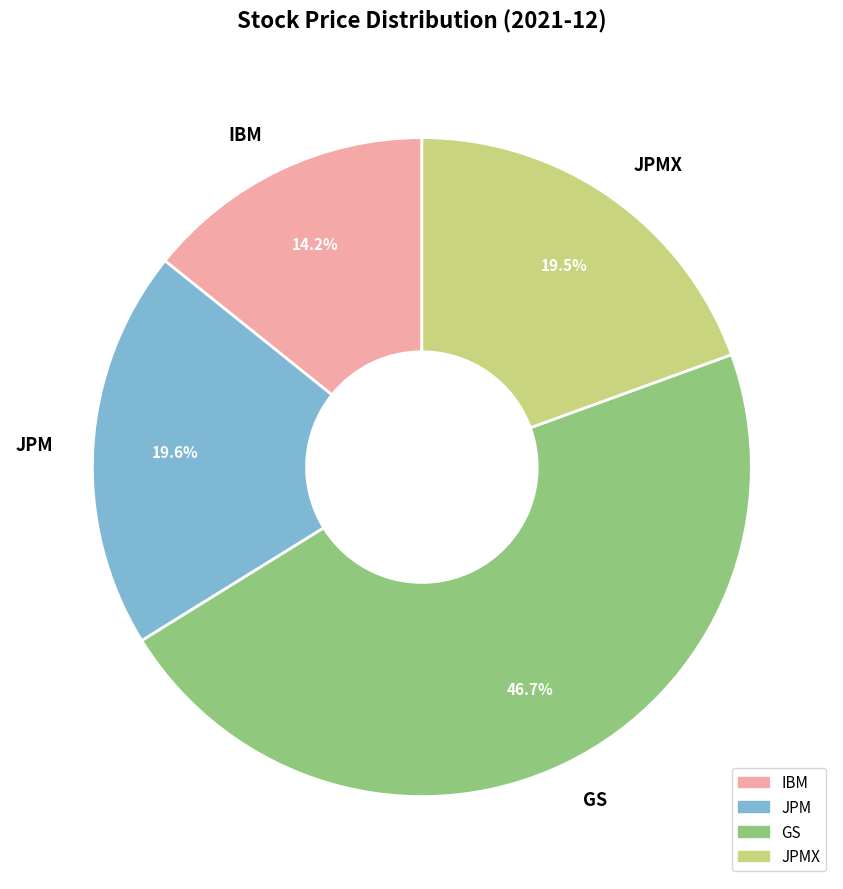

What is the total percentage of JPM and GS?

66.3%